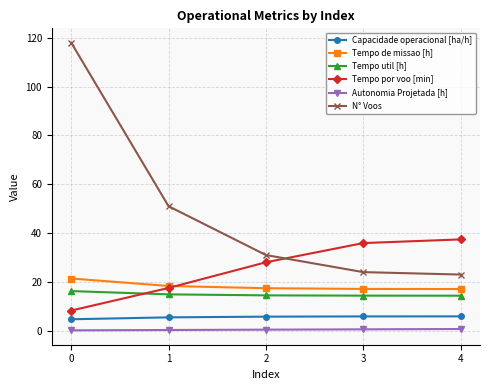

What is the value of the Tempo de missao [h] point at the 5th from the left?

17.1